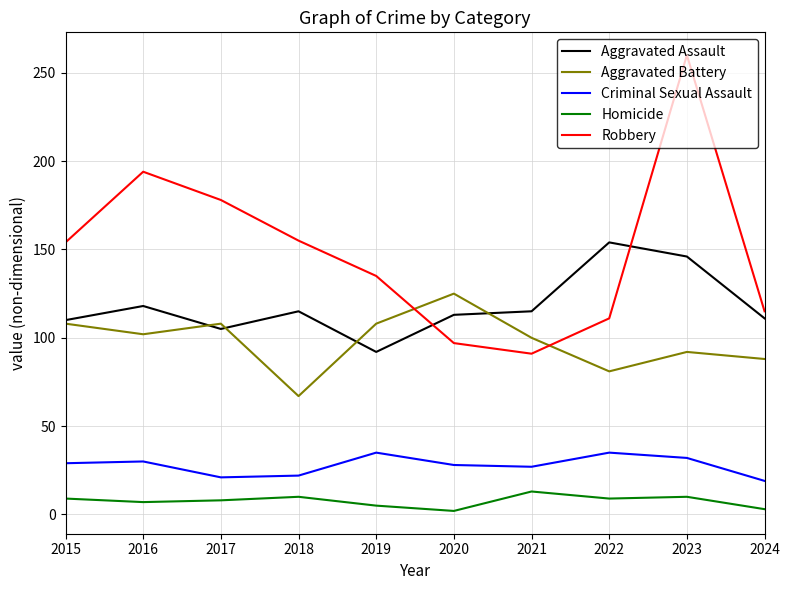

What is the difference between the maximum and minimum values in the Robbery series?

169